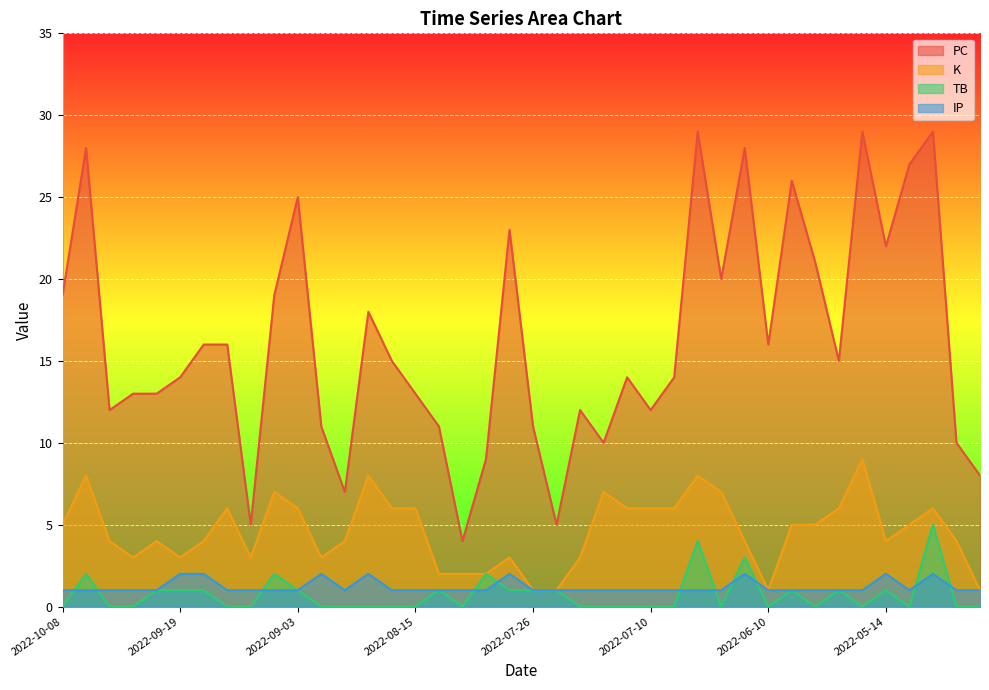

Rank the series at 2022-06-18 from highest to lowest value.

PC, K, IP, TB